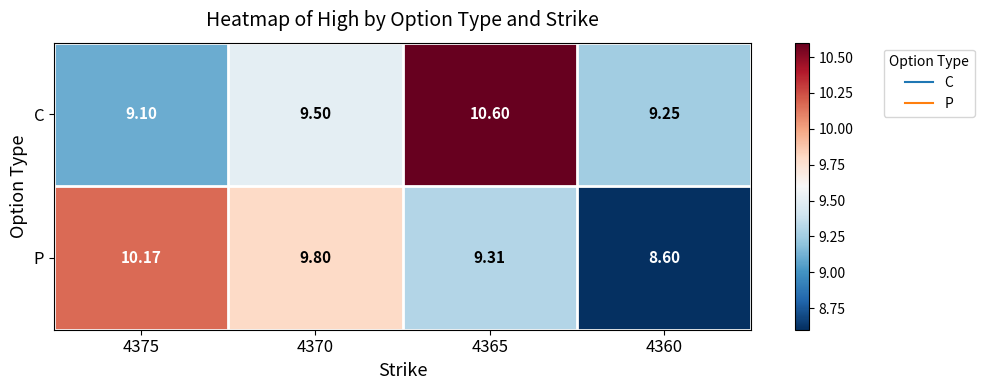

Is the value of P at 4375 greater than the value of C at 4360?

Yes